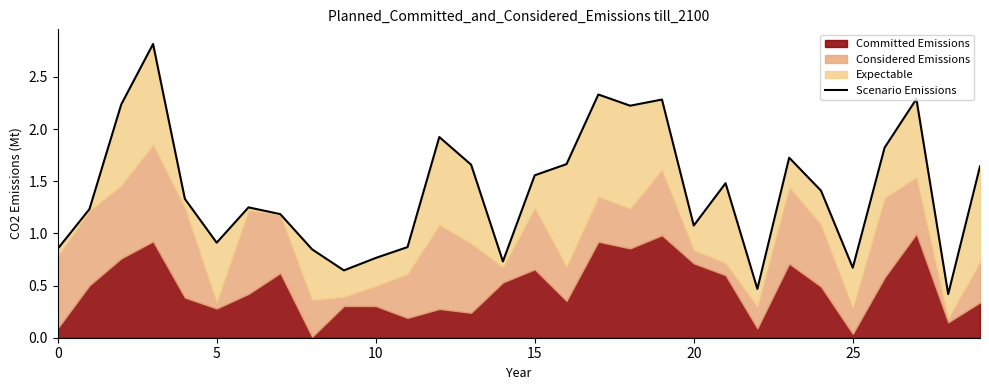

How many points are lower than both their immediate neighbors (excluding endpoints)?

8